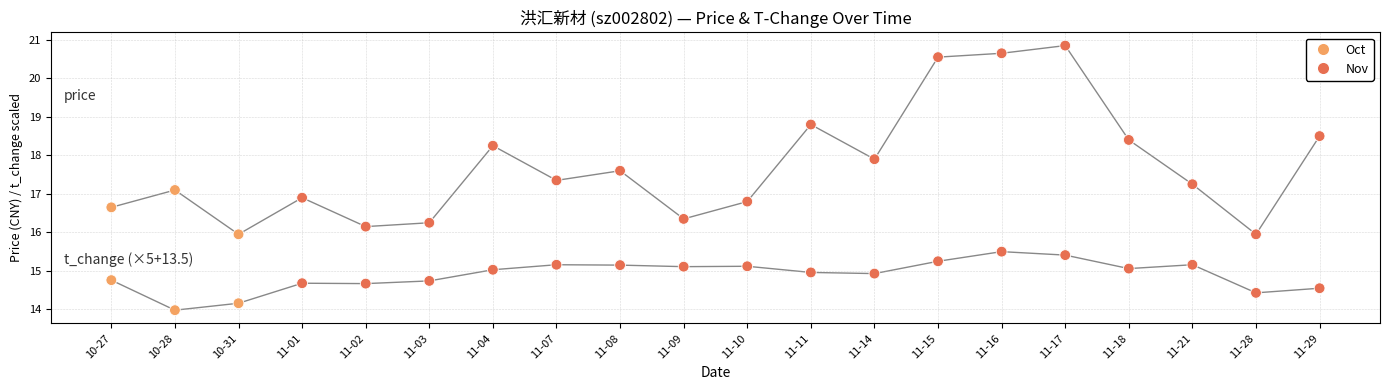

How many data points are displayed?

40